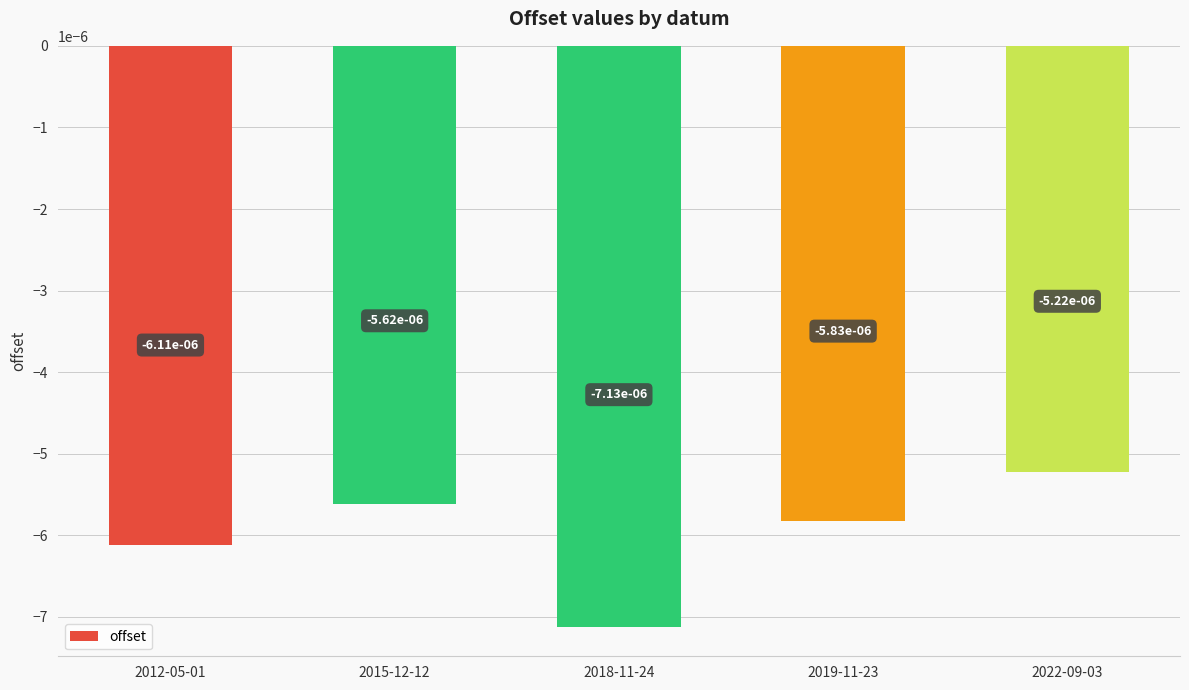

What is the label of the 5th bar from the right?

2012-05-01